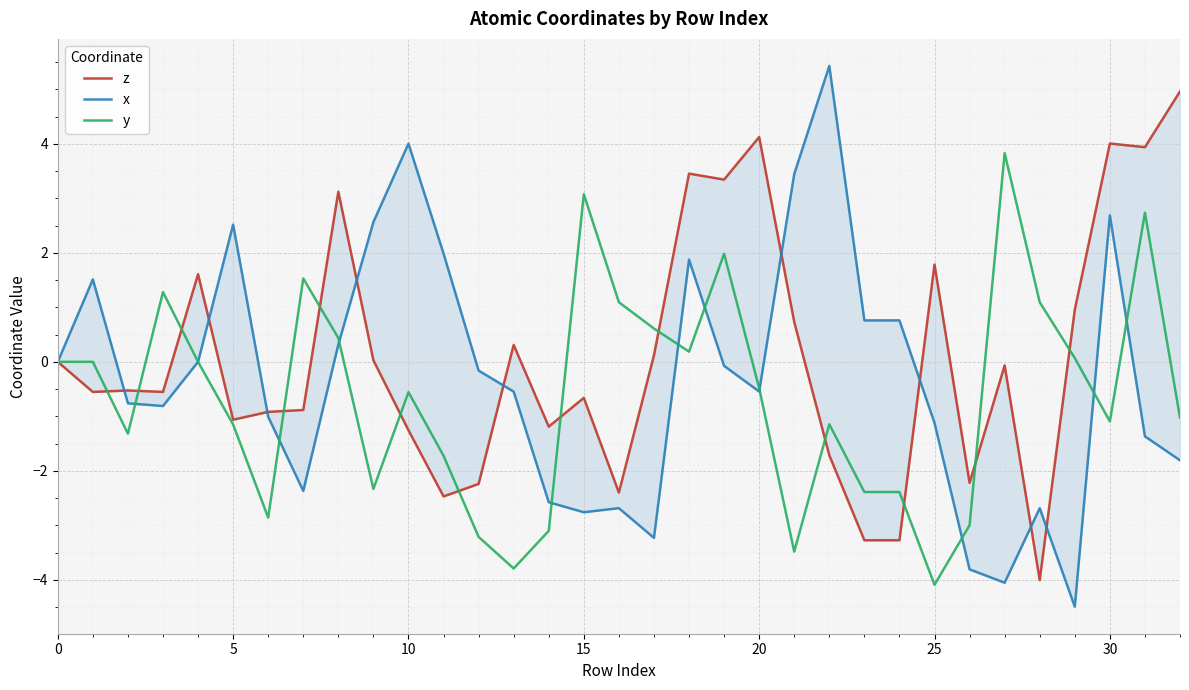

At which label does y reach its minimum?

25